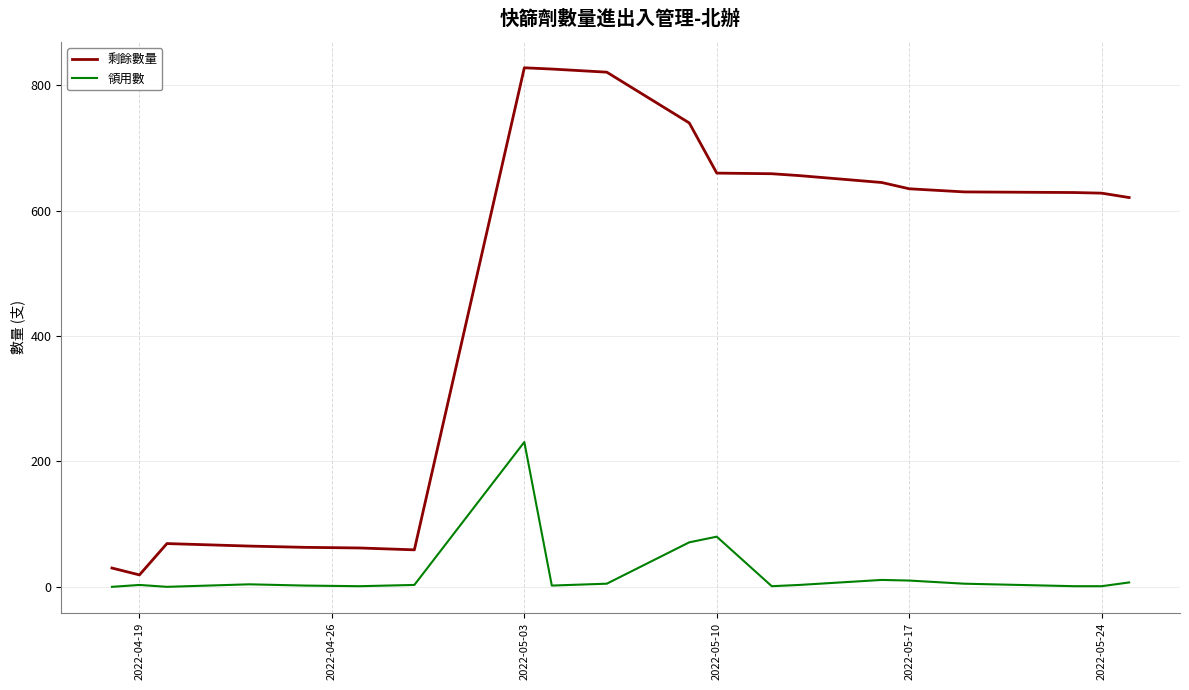

How many lines are shown in the chart?

2